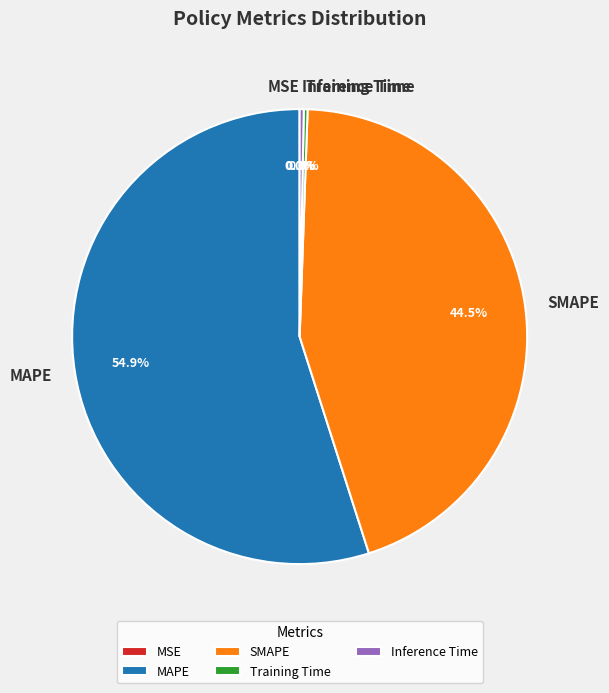

How much of the chart is everything except MAPE?

45.1%